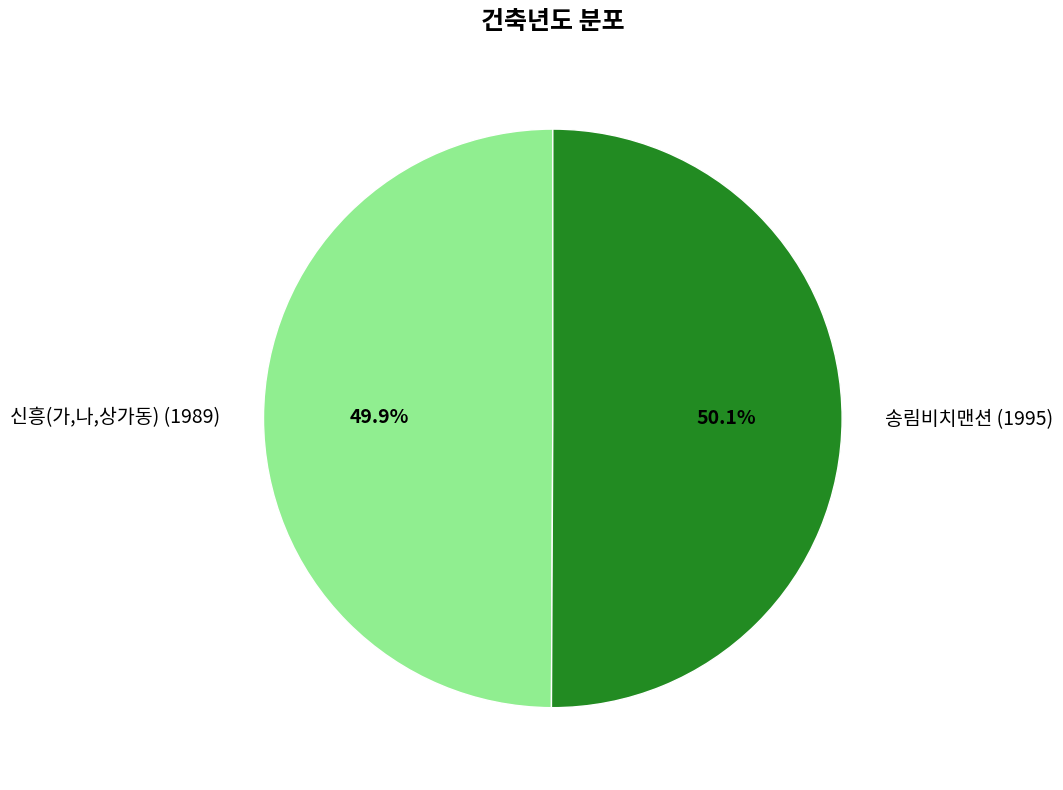

The 신흥(가,나,상가동) (1989) slice represents 50% of the pie. True or false?

True